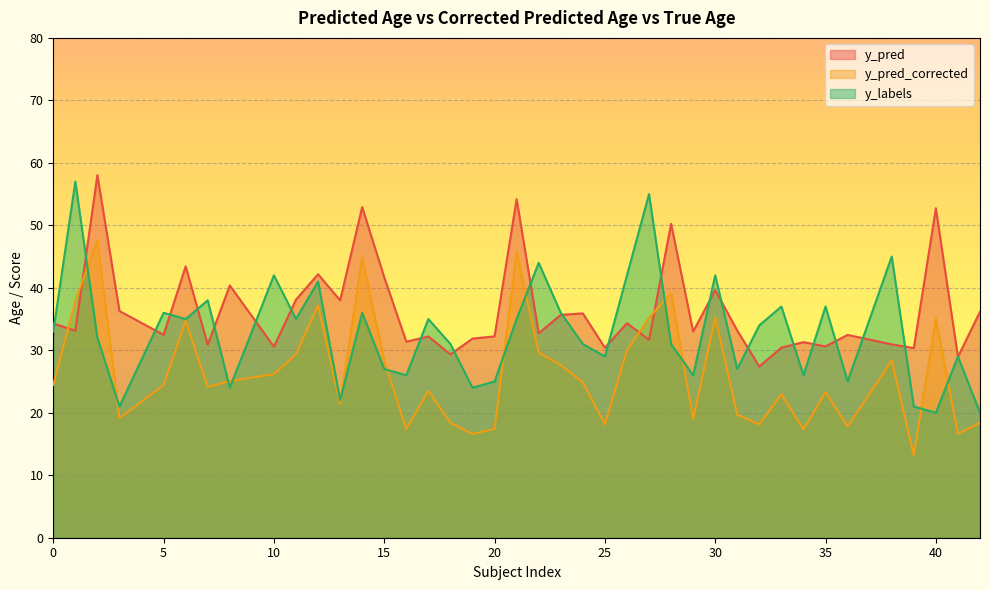

At which label is y_pred closest to 42?

12